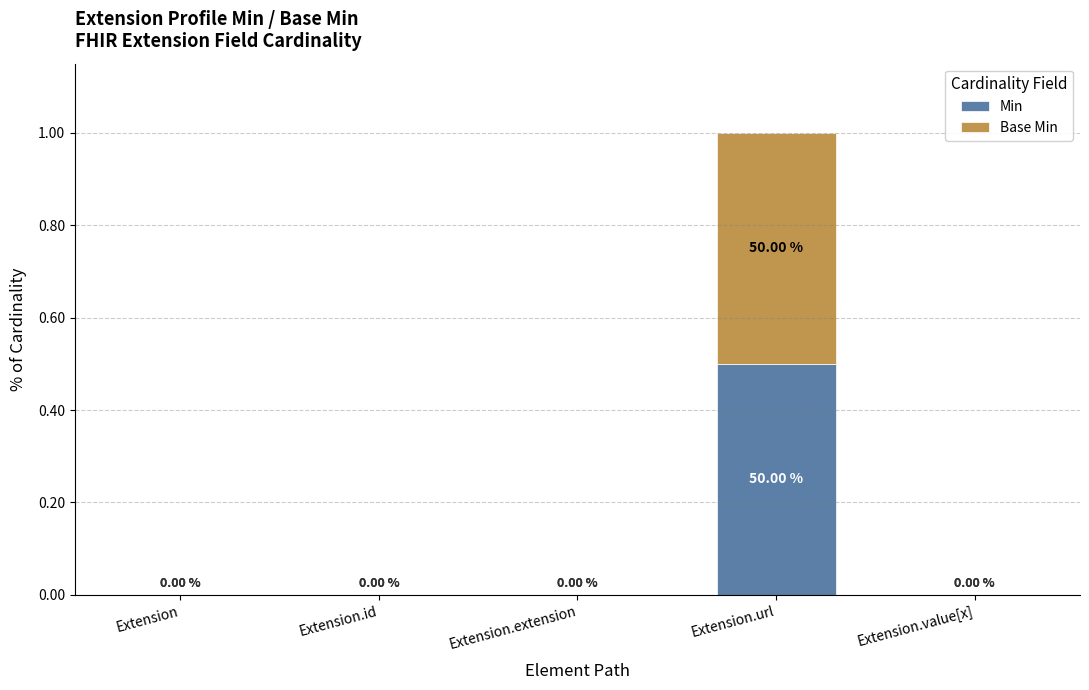

What is the sum of the Min values at Extension.url and Extension?

0.5